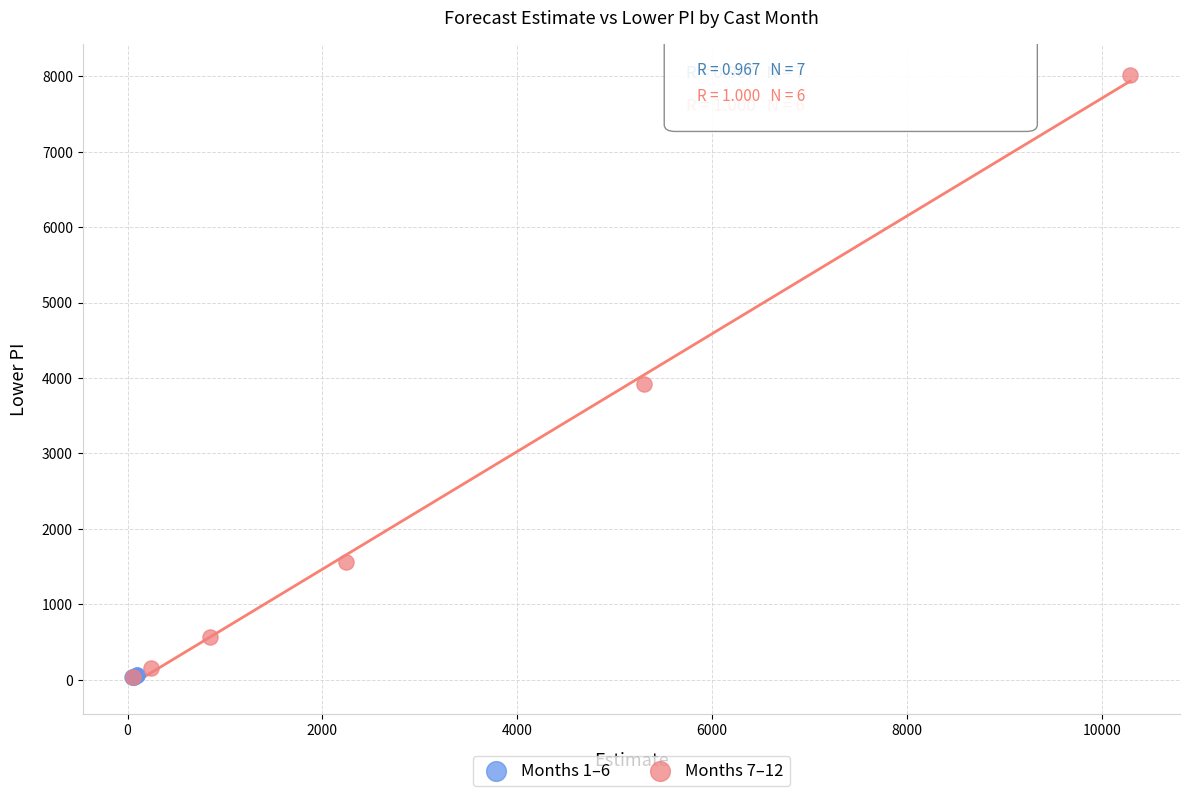

Which series contains the highest Y value?

Months 7–12